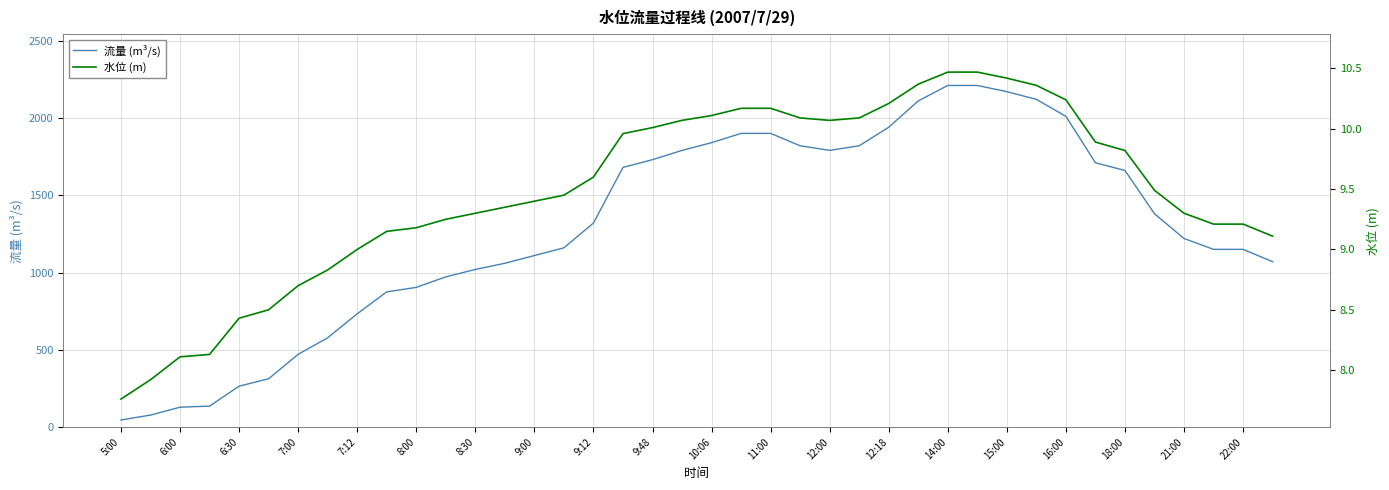

True or false: 流量 (m³/s) and 水位 (m) cross at least once.

False